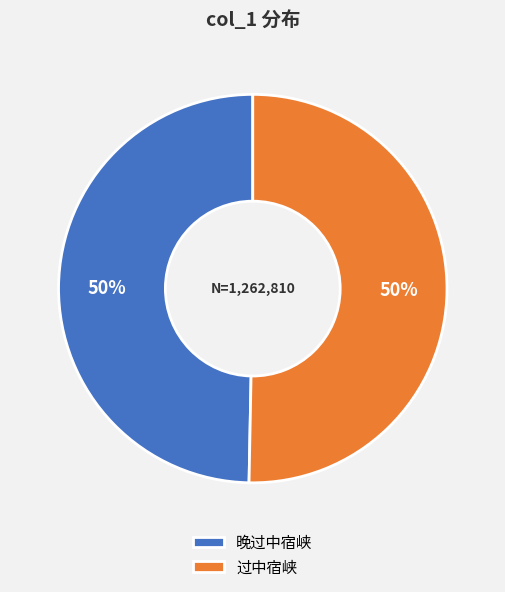

To the nearest percent, what is the combined percentage of 过中宿峡 and 晚过中宿峡?

100%